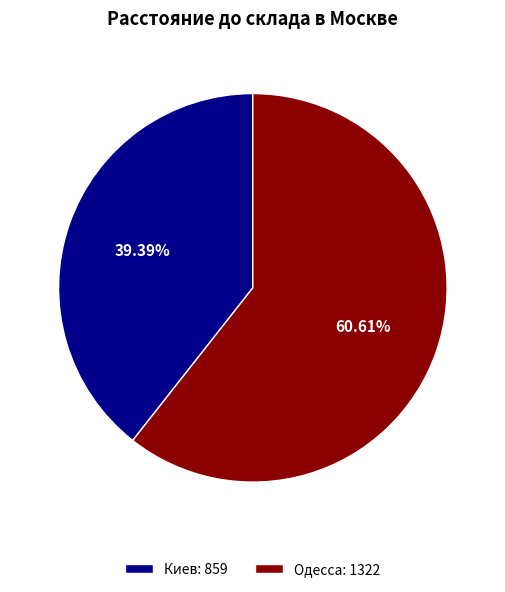

Which category has the biggest portion of the pie?

Одесса